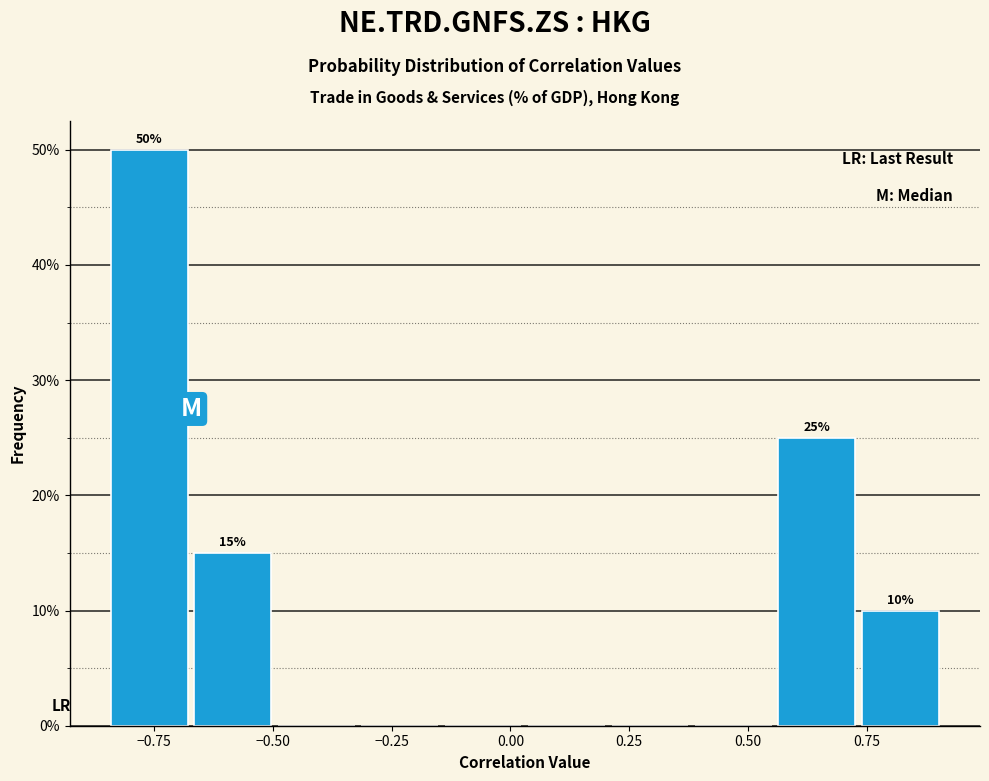

Around what value on the x-axis is the tallest bar? Give the approximate position of its centre, as read against the axis.

-0.75